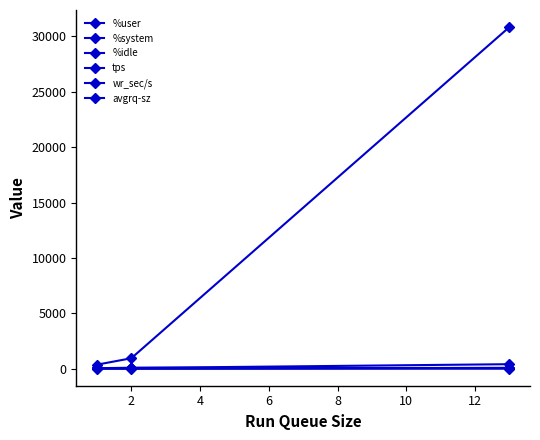

Which series has the largest total across all categories?

wr_sec/s